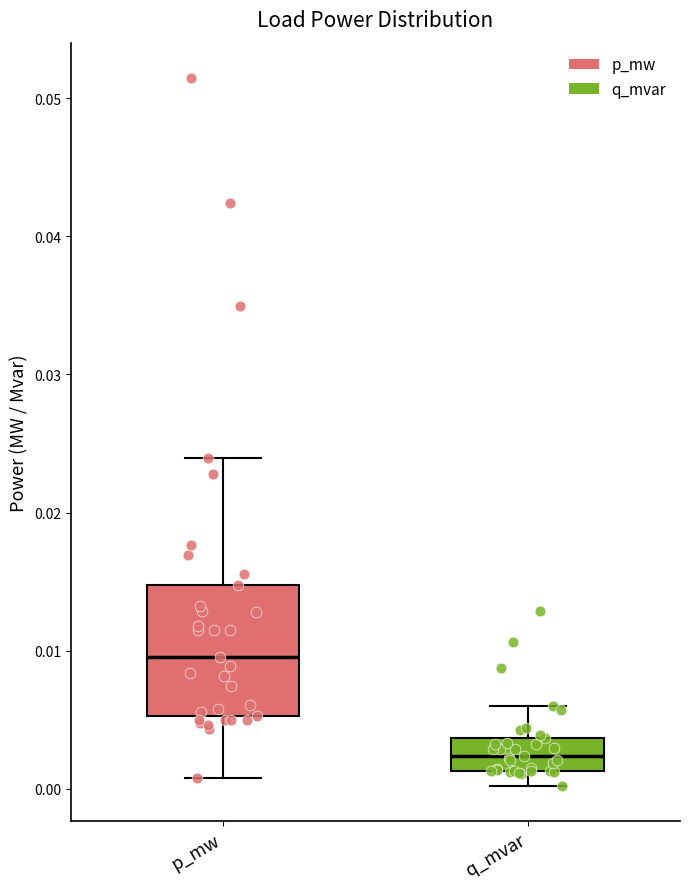

Which box has the lowest median line?

q_mvar